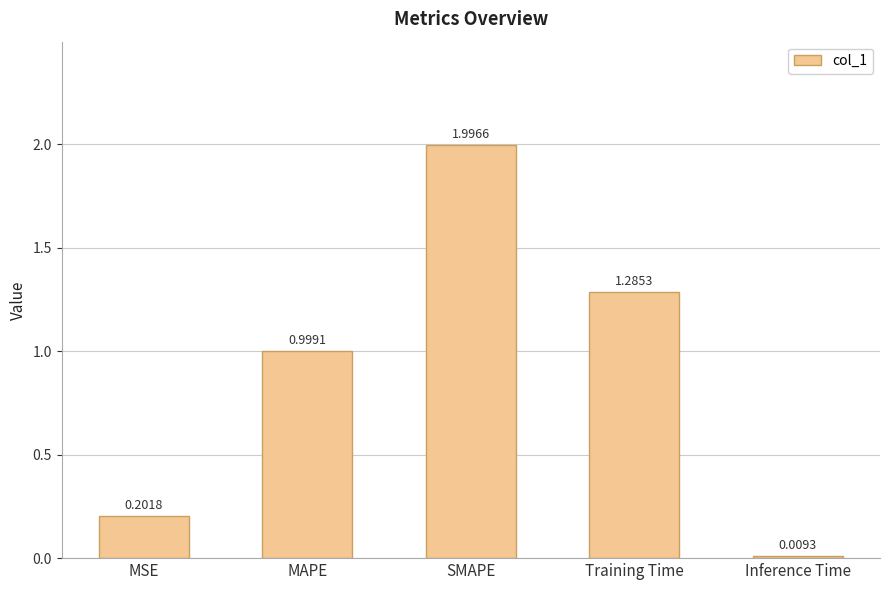

The value at MAPE is 1.0. True or false?

True